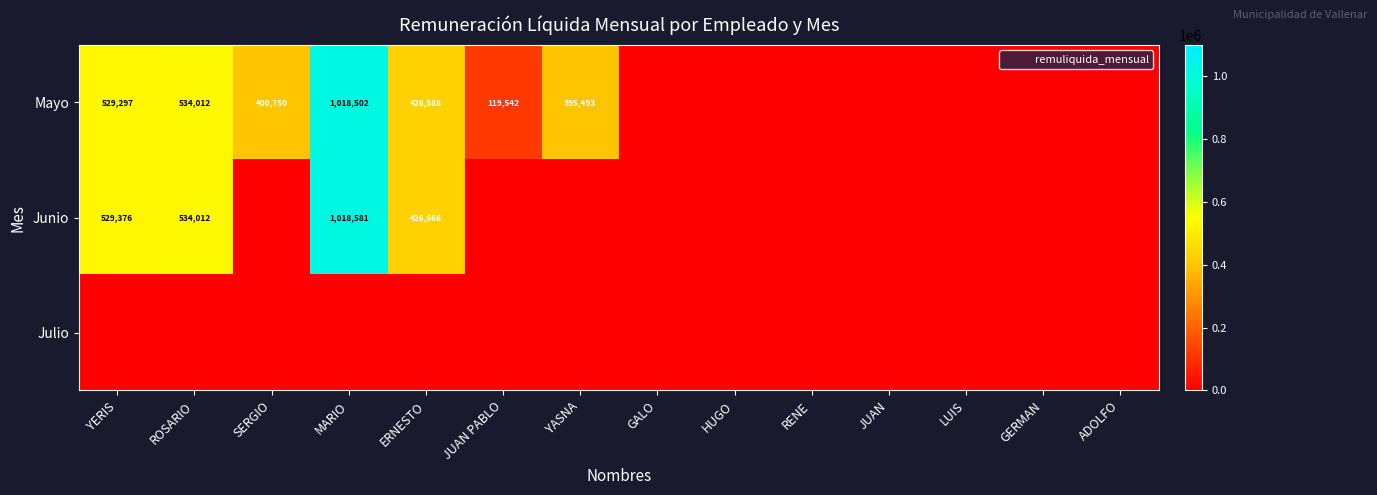

How many distinct data groups are displayed?

3